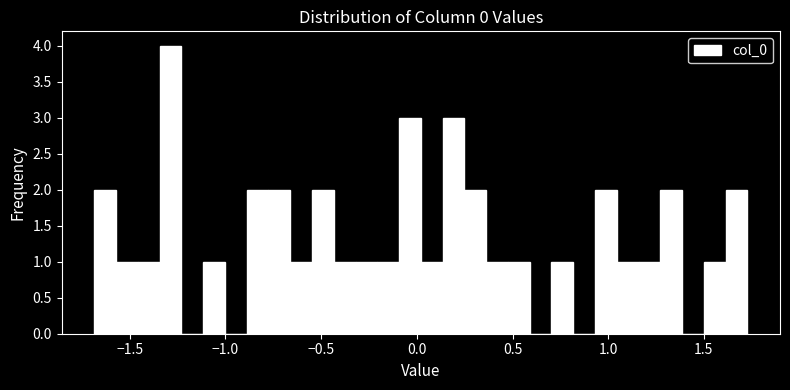

Around what value on the x-axis is the tallest bar? Give the approximate position of its centre, as read against the axis.

-1.30